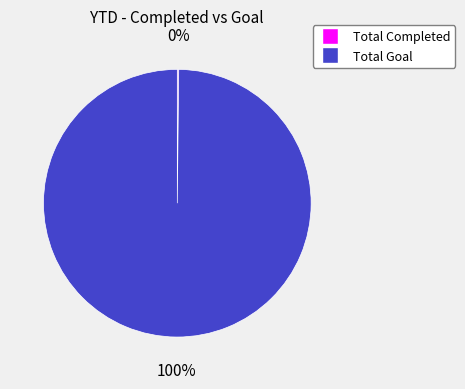

Which category has the biggest portion of the pie?

Total Goal